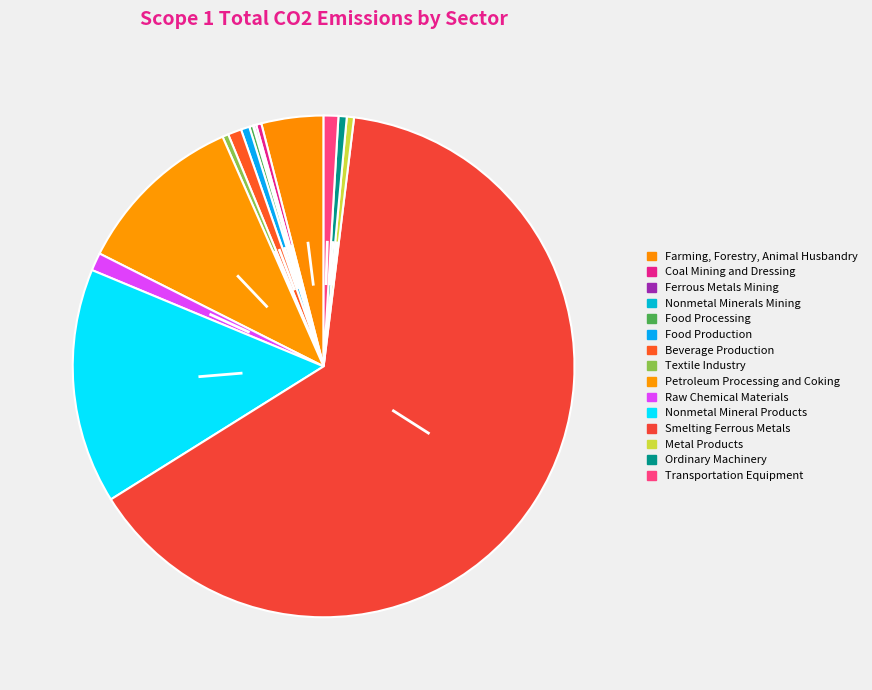

Which category has the smallest portion of the pie?

Nonmetal Minerals Mining